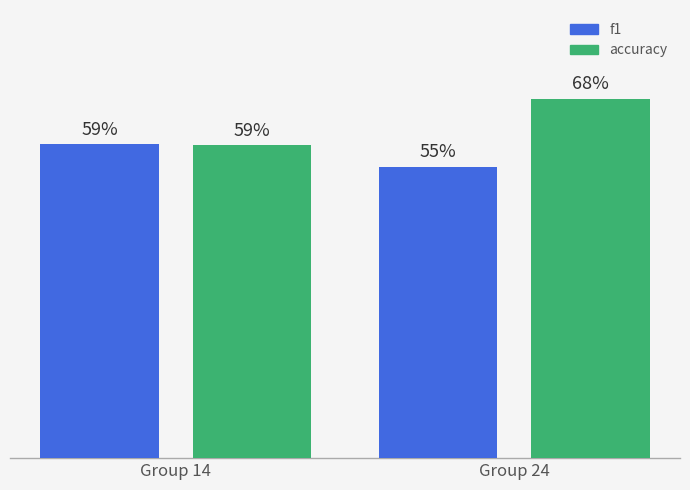

How many f1 values are between 0 and 1?

2